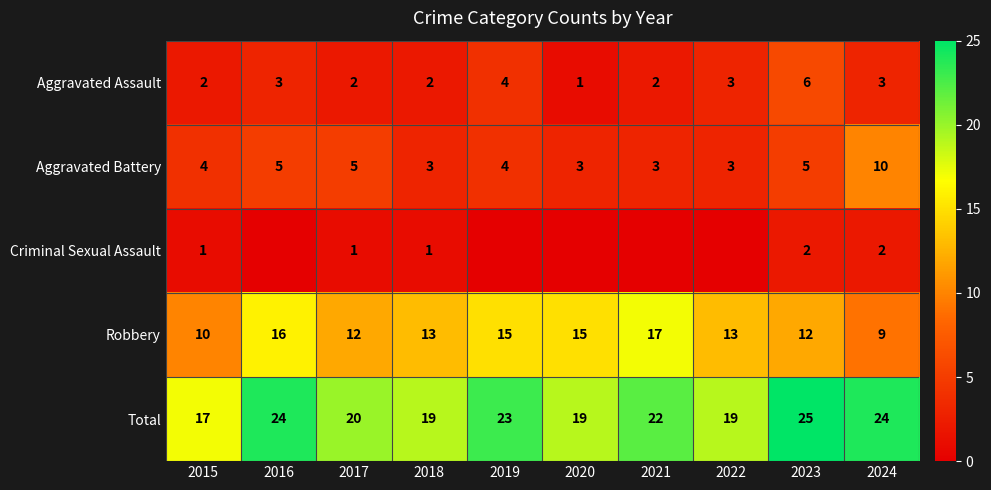

The value of Aggravated Battery at 2022 is 3. True or false?

True